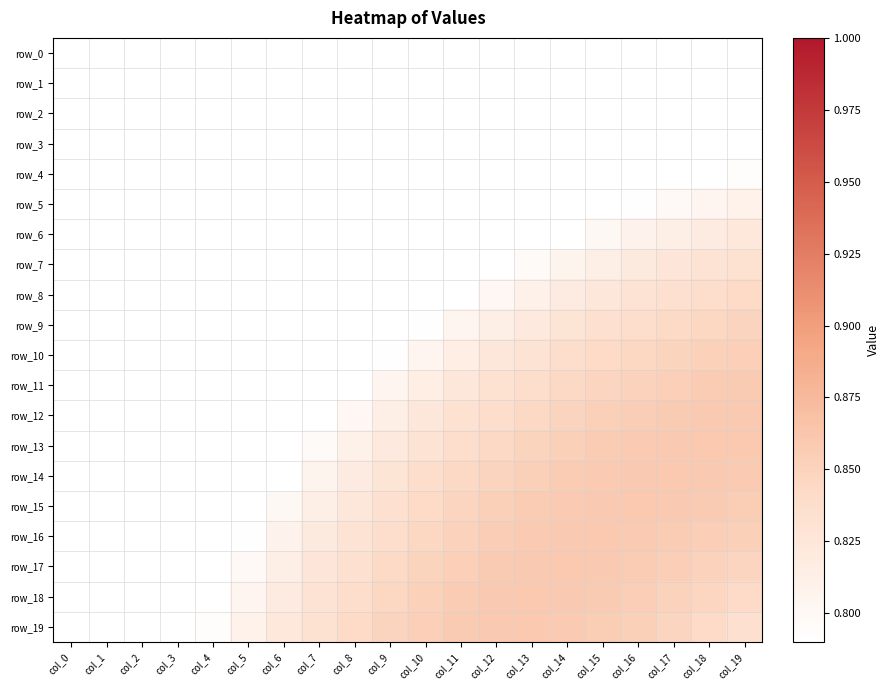

Is it true that row_12 equals 0.8 at col_6?

True